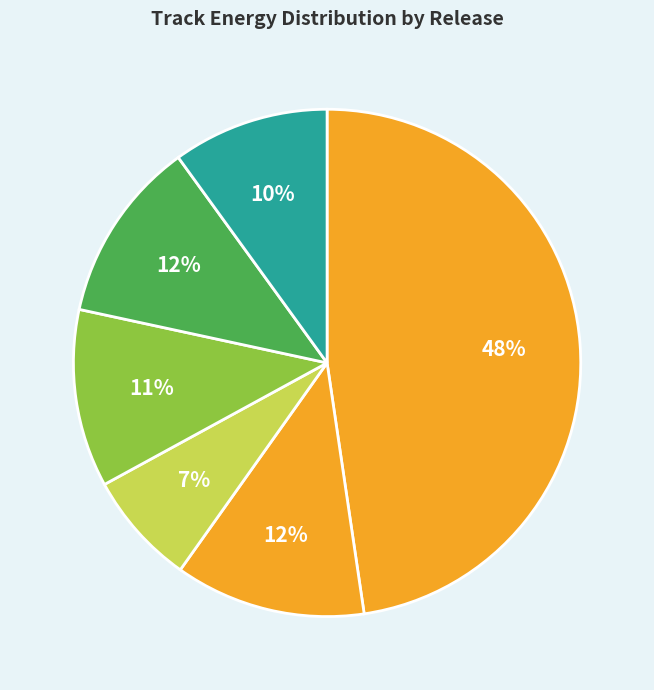

Count the number of slices in the pie.

6